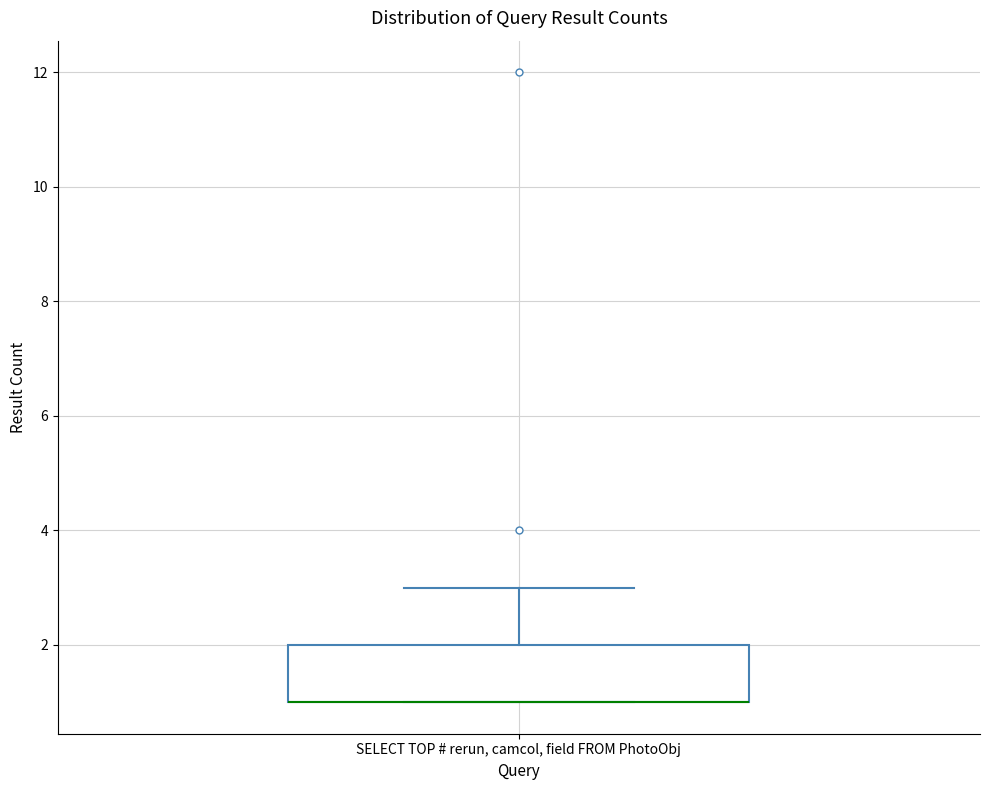

Read this box plot against the y-axis: the position of the median line, the range covered by the box, and the ends of both whiskers. The values are not printed on the chart, so give them approximately, as read against the axis.

median 1 (drawn on the box's lower edge), box 1 to 2, whiskers 1 to 3